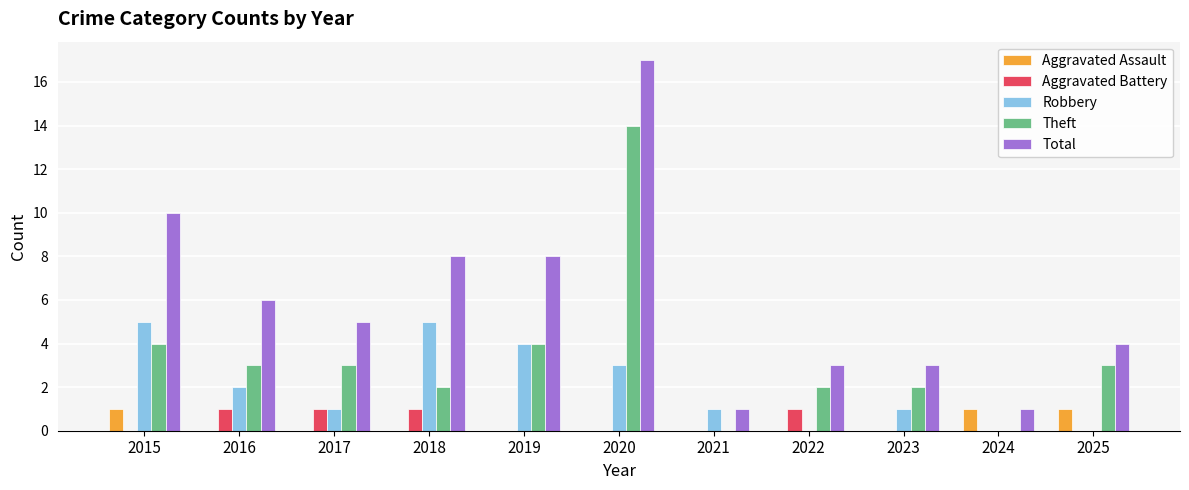

Is it true that Total equals 5 at 2022?

False